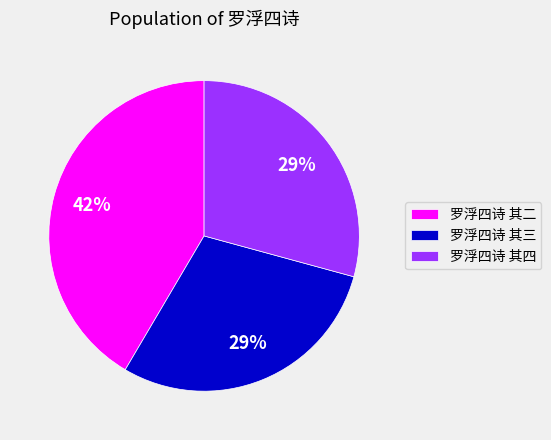

Do 罗浮四诗 其二 and 罗浮四诗 其四 together represent more than half of the pie?

Yes